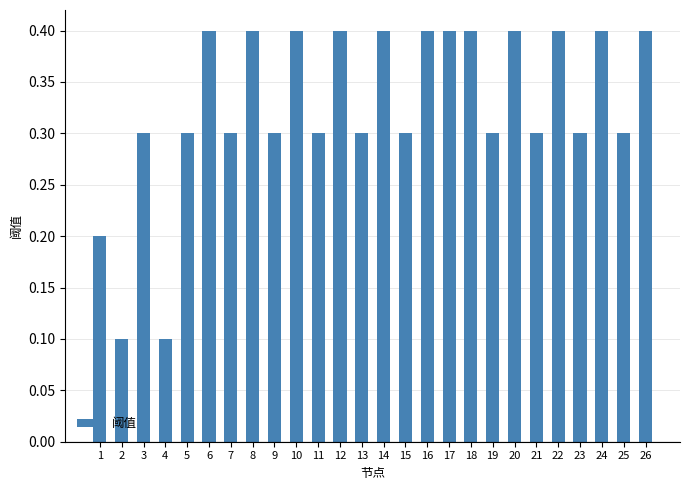

What is the value of the 5th bar from the left?

0.3